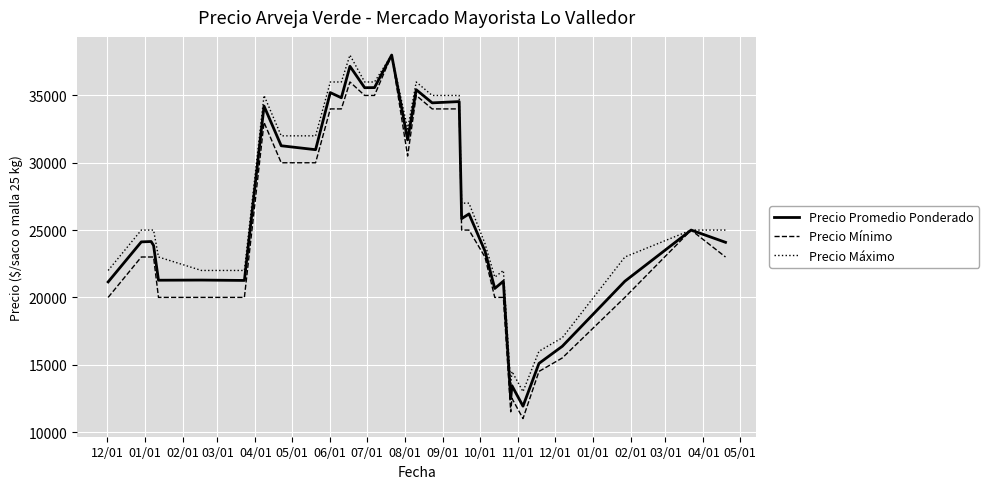

Which series has the largest range (max minus min)?

Precio Mínimo